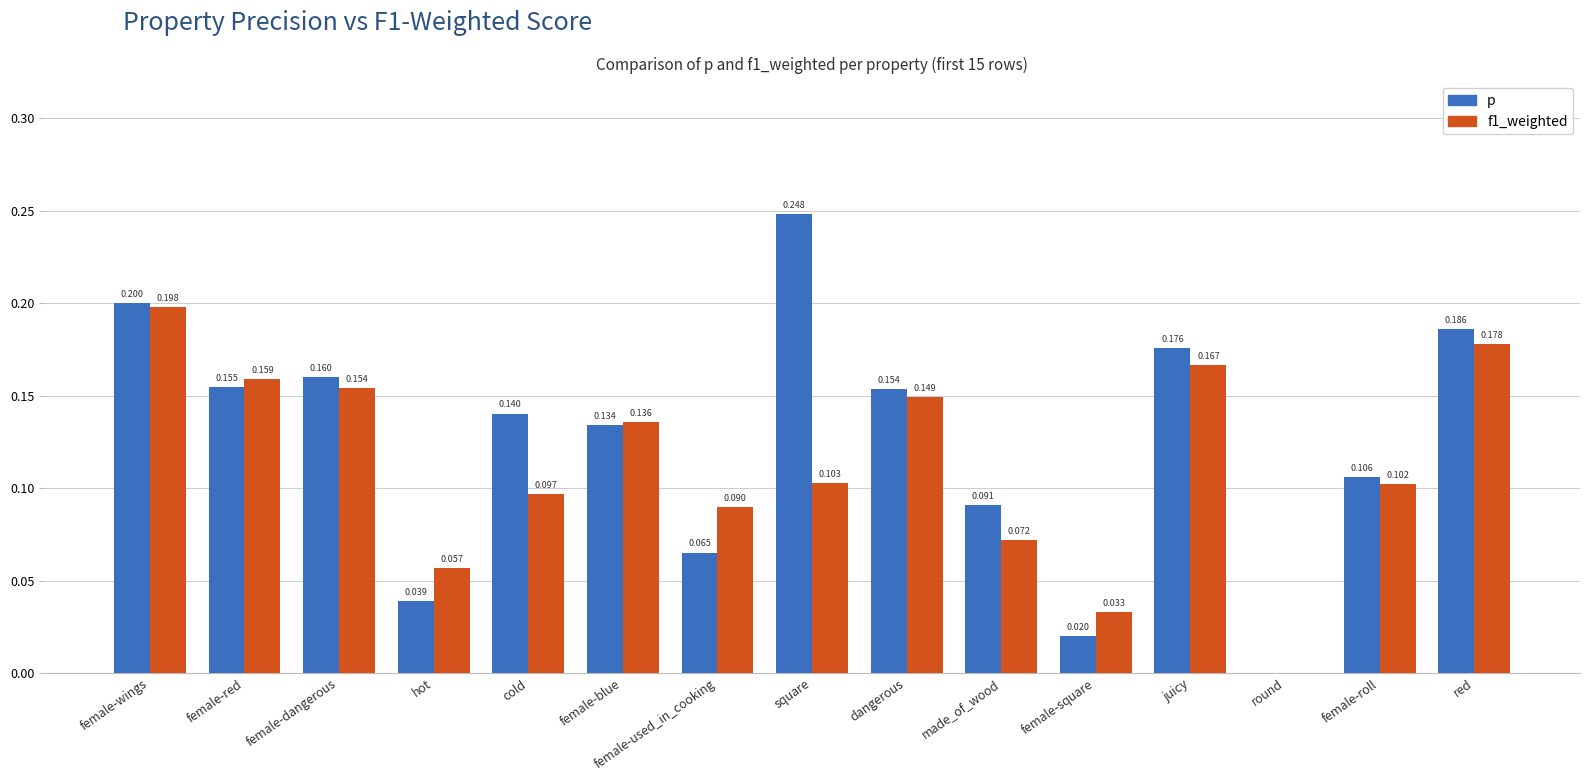

Is it true that p equals 0.1 at female-red?

False